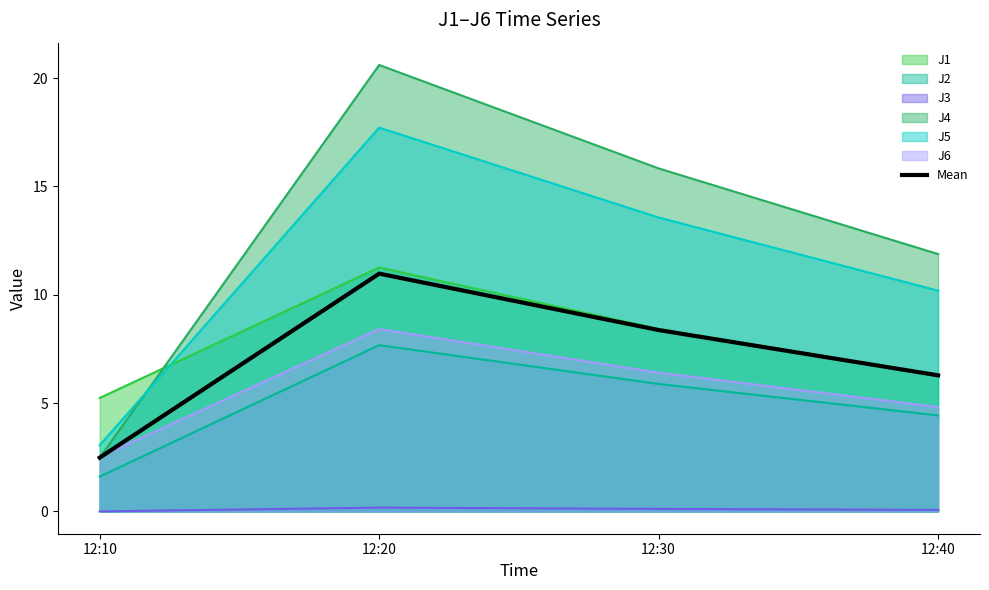

What is the change in value from 12:10 to 12:20?

+8.5